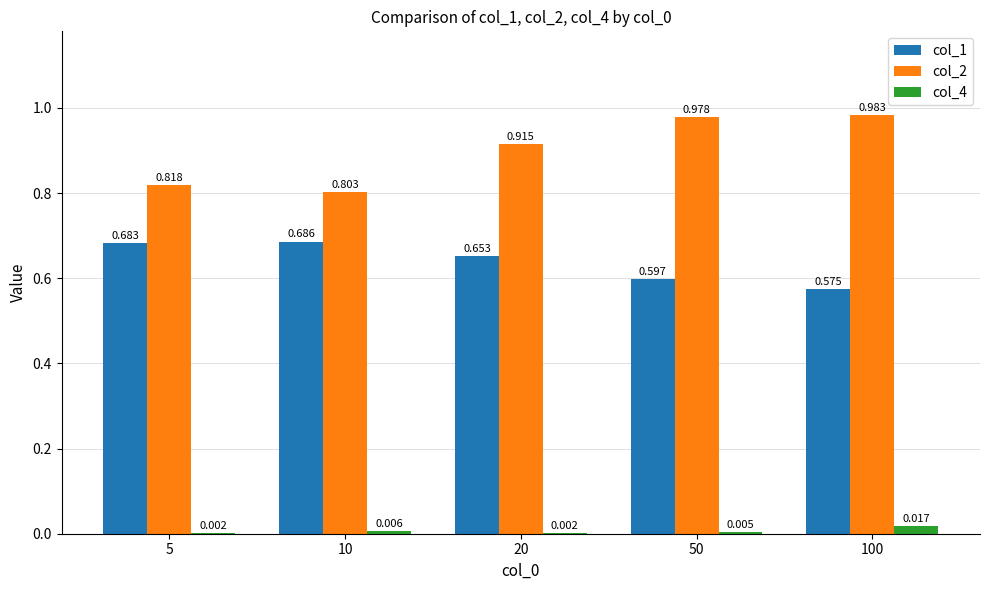

Is the value of col_1 at 50 greater than the value of col_4 at 10?

Yes